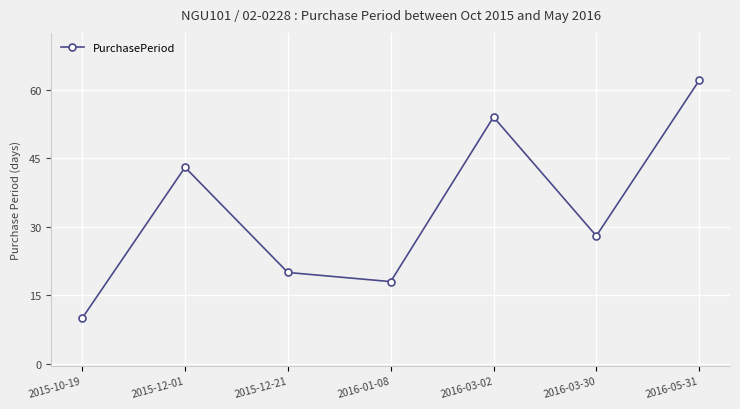

Reading left to right, list all the values displayed in this chart.

10	43	20	18	54	28	62